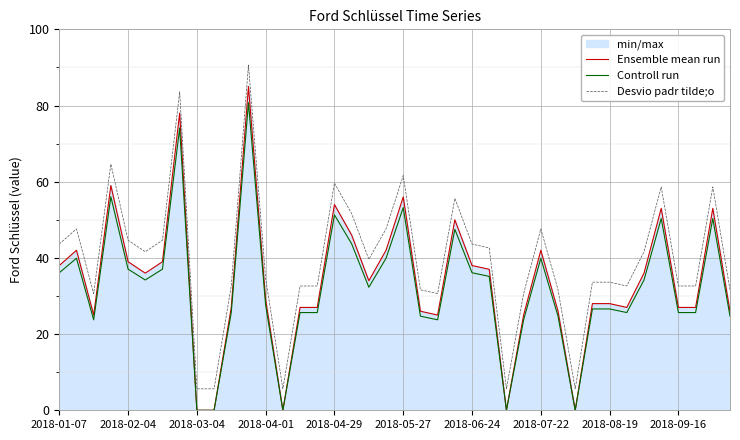

Reading left to right, extract all data points from this chart.

Ensemble mean run: 38.0	42.0	25.0	59.0	39.0	36.0	39.0	78.0	0.0	0.0	27.0	85.0	29.0	0.0	27.0	27.0	54.0	46.0	34.0	42.0	56.0	26.0	25.0	50.0	38.0	37.0	0.0	25.0	42.0	26.0	0.0	28.0	28.0	27.0	36.0	53.0	27.0	27.0	53.0	26.0
Controll run: 36.1	39.9	23.8	56.0	37.0	34.2	37.0	74.1	0.0	0.0	25.6	80.8	27.5	0.0	25.6	25.6	51.3	43.7	32.3	39.9	53.2	24.7	23.8	47.5	36.1	35.1	0.0	23.8	39.9	24.7	0.0	26.6	26.6	25.6	34.2	50.3	25.6	25.6	50.3	24.7
Desvio padr tilde;o: 43.6	47.6	30.6	64.6	44.6	41.6	44.6	83.6	5.6	5.6	32.6	90.6	34.6	5.6	32.6	32.6	59.6	51.6	39.6	47.6	61.6	31.6	30.6	55.6	43.6	42.6	5.6	30.6	47.6	31.6	5.6	33.6	33.6	32.6	41.6	58.6	32.6	32.6	58.6	31.6